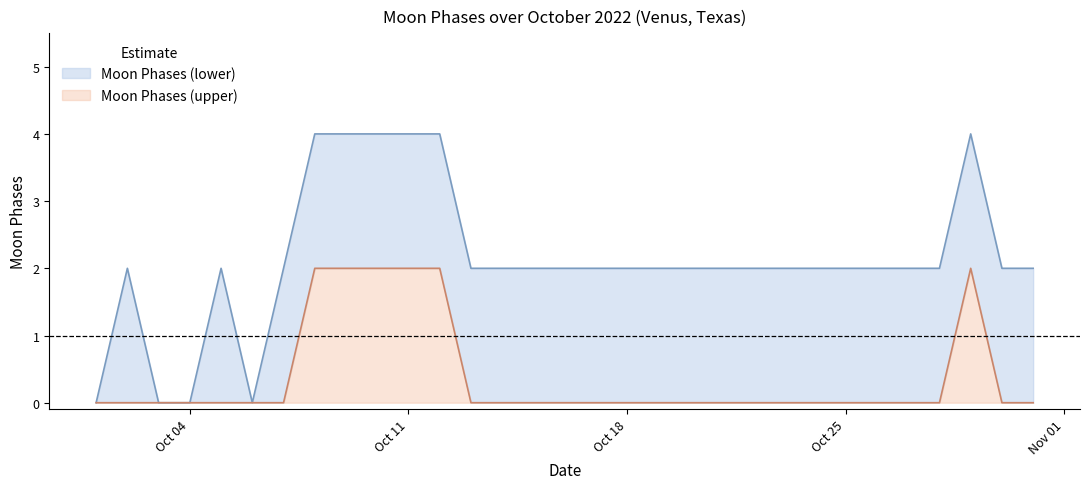

Is it true that Moon Phases (upper) equals 1 at Oct 18?

False